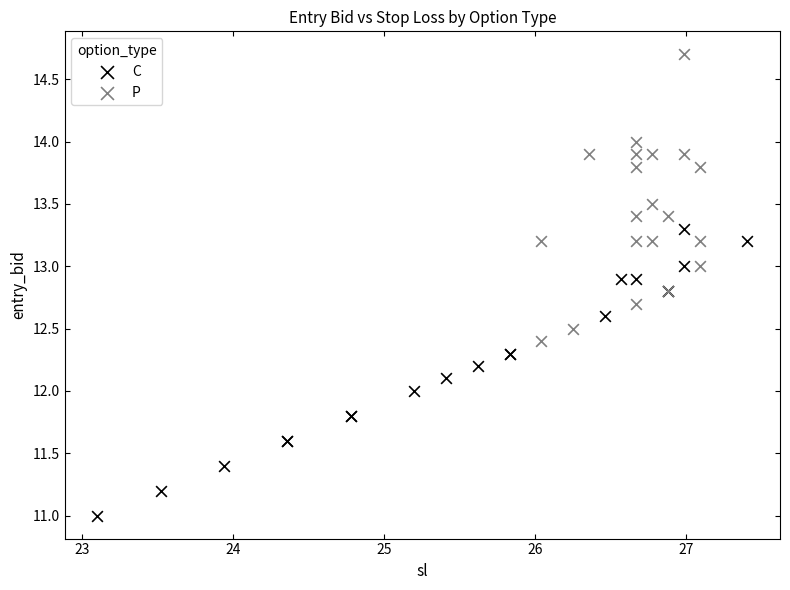

Which series reaches the maximum Y coordinate?

P